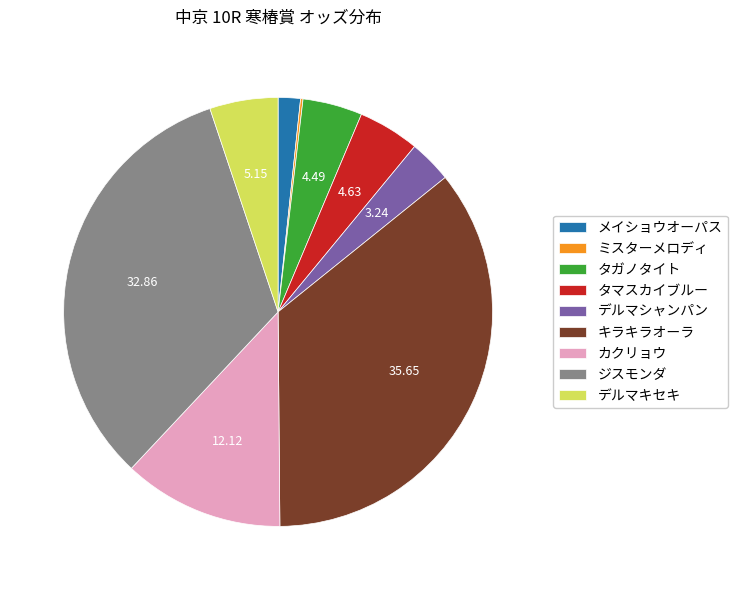

Is the sum of カクリョウ and メイショウオーパス greater than half?

No